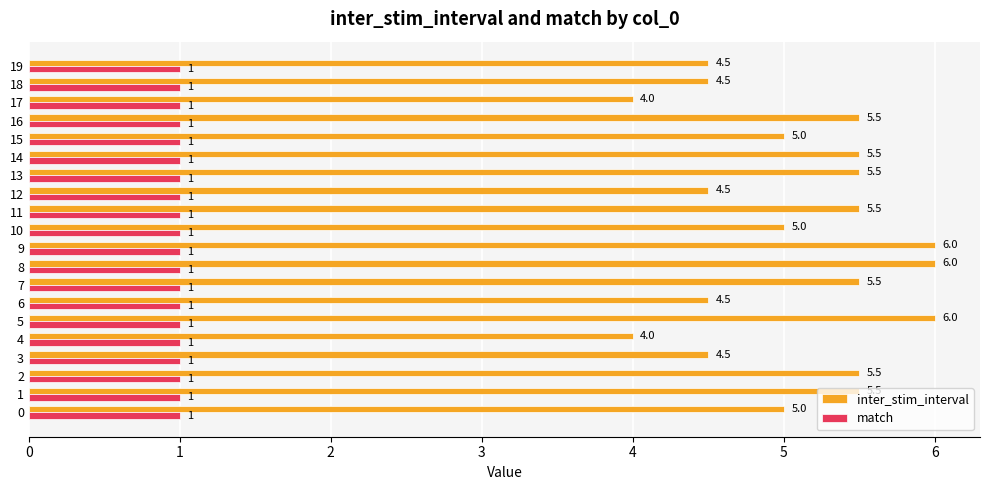

What is the minimum value for inter_stim_interval?

4.0